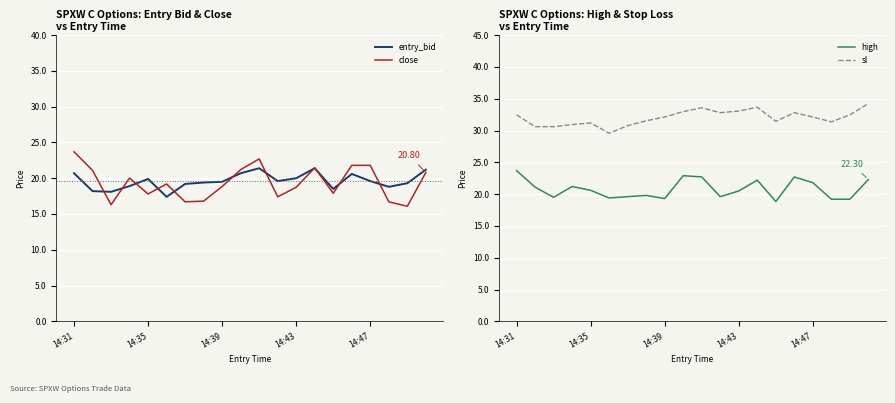

In entry_bid, how many points are higher than both neighbors (excluding endpoints)?

4